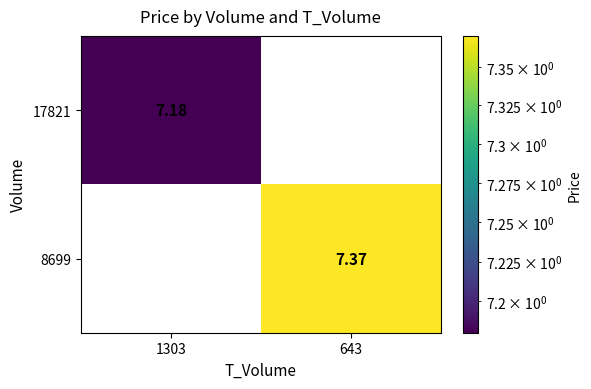

What is the highest value of the 17821 series?

7.2